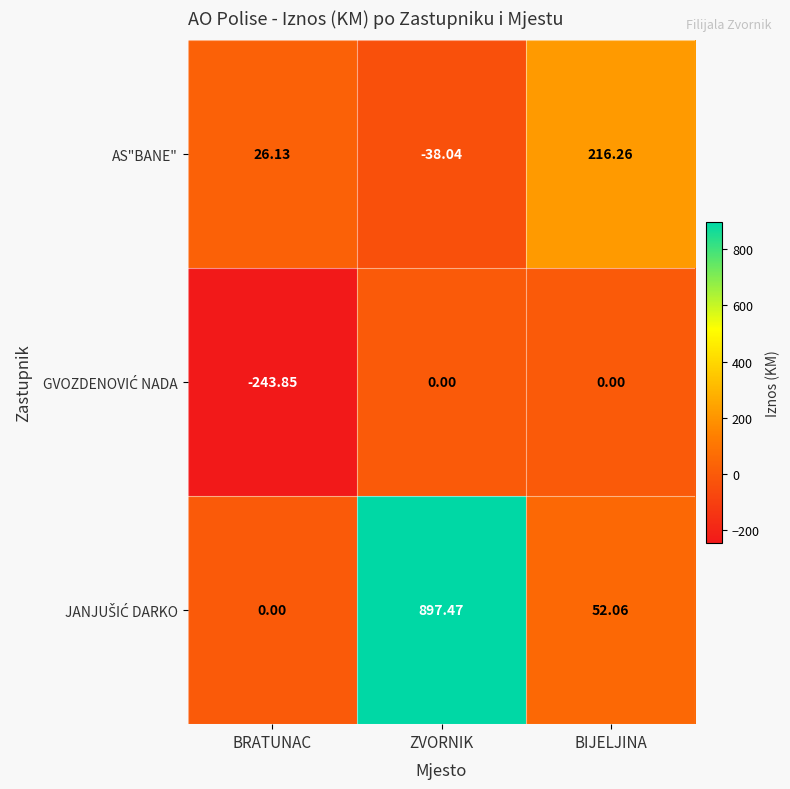

At which category is the sum across all series the highest?

ZVORNIK